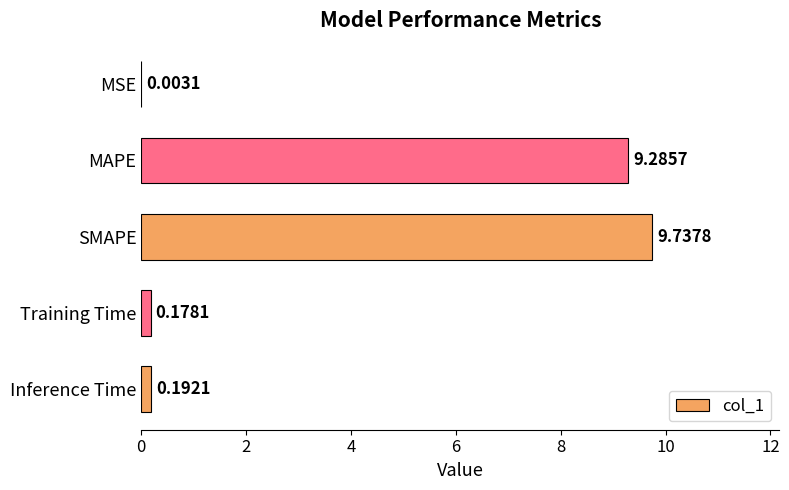

What is the sum of all values?

19.4